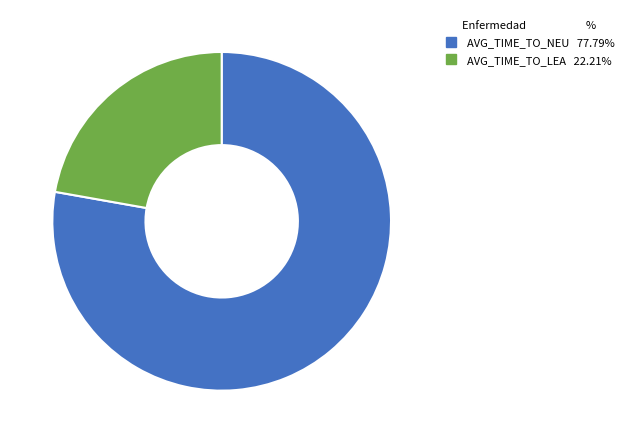

Is the sum of AVG_TIME_TO_NEU and AVG_TIME_TO_LEA greater than half?

Yes